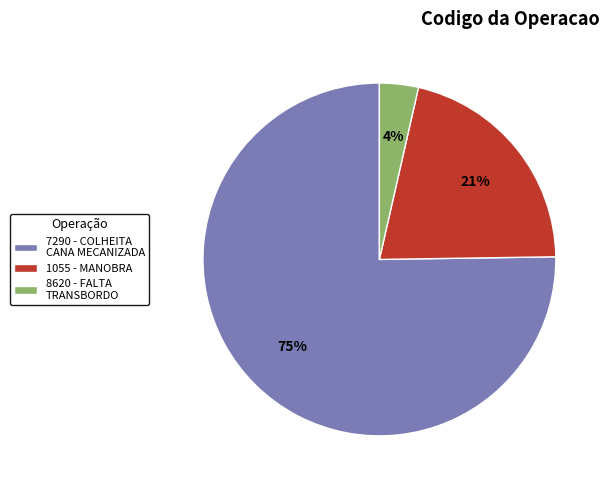

Between 1055 - MANOBRA and 8620 - FALTA TRANSBORDO, which is larger?

1055 - MANOBRA